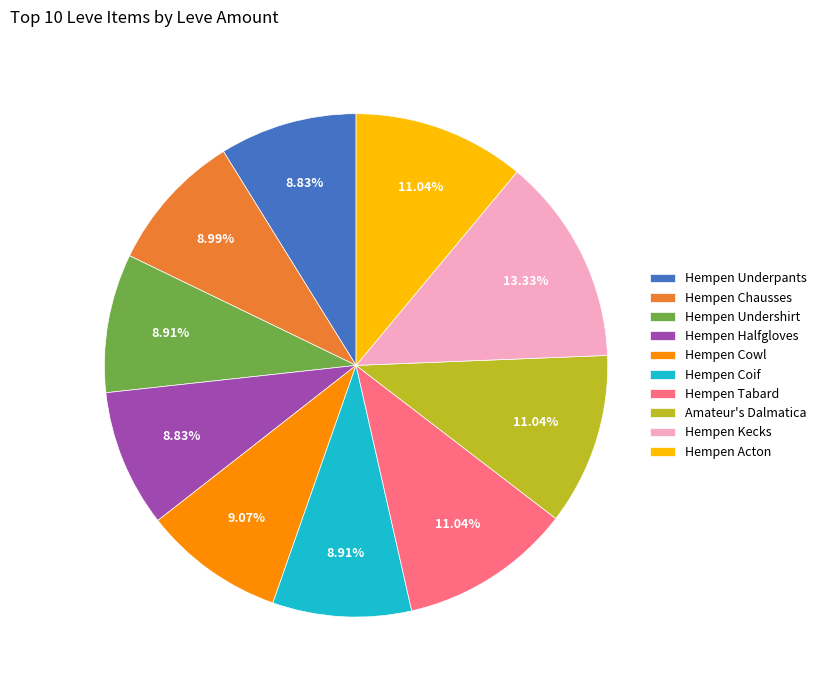

Does any single category account for the majority?

No